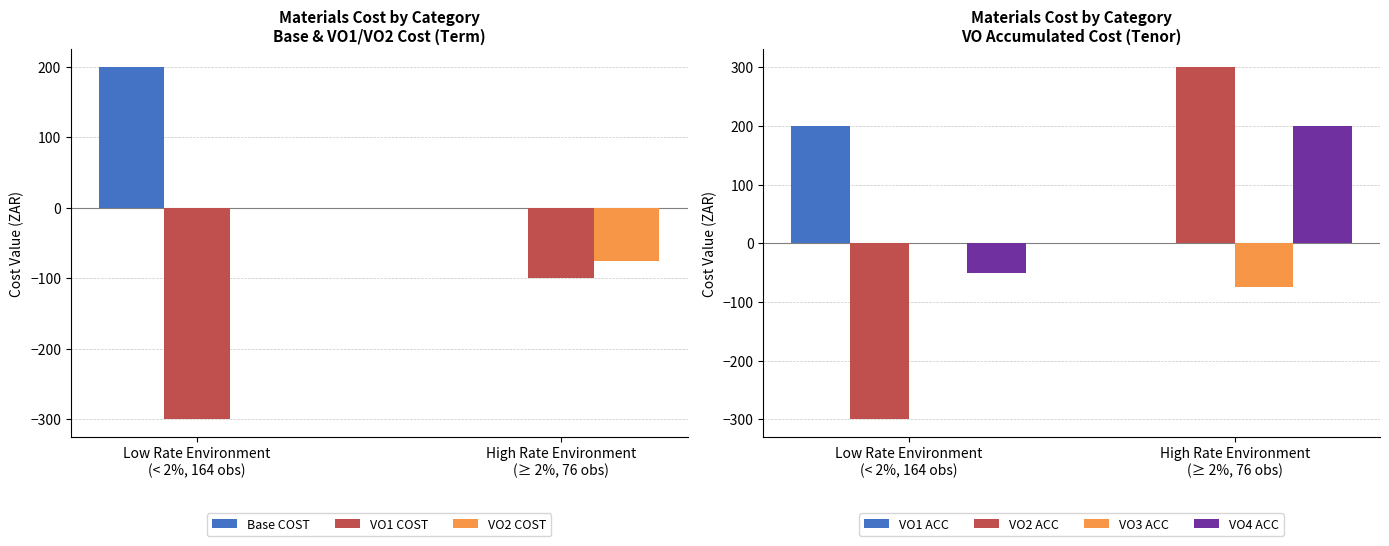

What is the sum of all VO2 COST values?

-75.0